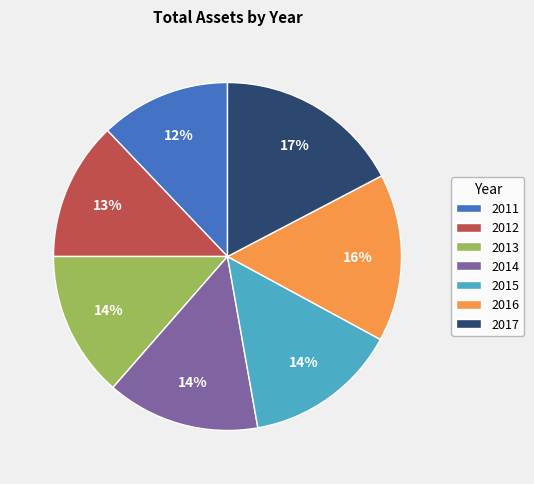

To the nearest percent, what is the average slice percentage?

14%